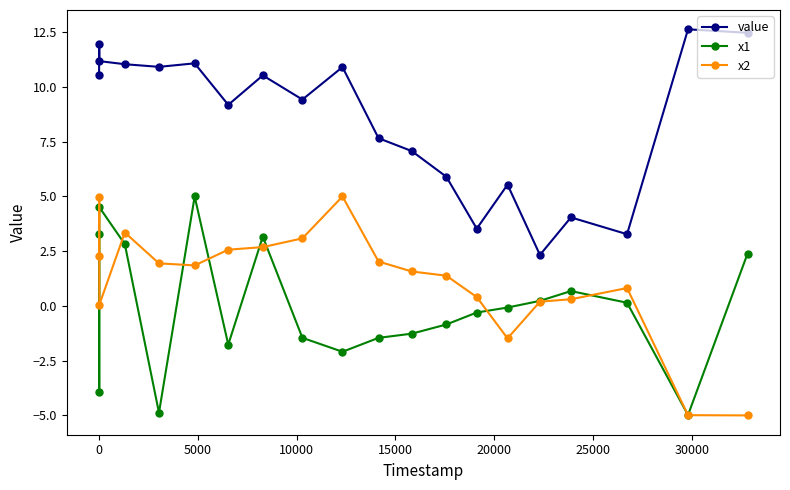

What is the minimum value for value?

2.3